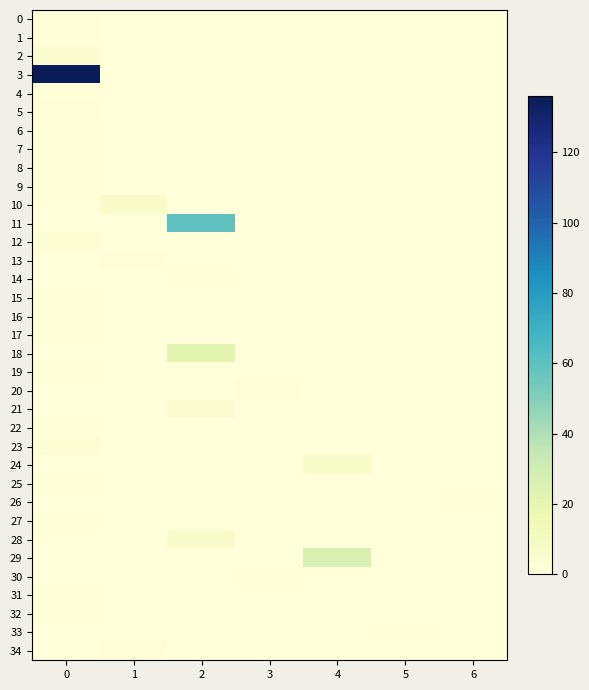

Reading right to left, transcribe all the data shown in this chart.

0: 6=0	5=0	4=0	3=0	2=0	1=0	0=2
1: 6=0	5=0	4=0	3=0	2=0	1=0	0=2
2: 6=0	5=0	4=0	3=0	2=0	1=0	0=4
3: 6=0	5=0	4=0	3=0	2=0	1=0	0=136
4: 6=0	5=0	4=0	3=0	2=0	1=0	0=1
5: 6=0	5=0	4=0	3=0	2=0	1=0	0=2
6: 6=0	5=0	4=0	3=0	2=0	1=0	0=1
7: 6=0	5=0	4=0	3=0	2=0	1=0	0=1
8: 6=0	5=0	4=0	3=0	2=0	1=0	0=1
9: 6=0	5=0	4=0	3=0	2=0	1=0	0=1
10: 6=0	5=0	4=0	3=0	2=0	1=7	0=0
11: 6=0	5=0	4=0	3=0	2=59	1=0	0=0
12: 6=0	5=0	4=0	3=0	2=0	1=0	0=3
13: 6=0	5=0	4=0	3=0	2=0	1=2	0=0
14: 6=0	5=0	4=0	3=0	2=1	1=0	0=0
15: 6=0	5=0	4=0	3=0	2=0	1=0	0=1
16: 6=0	5=0	4=0	3=0	2=0	1=0	0=1
17: 6=0	5=0	4=0	3=0	2=0	1=0	0=1
18: 6=0	5=0	4=0	3=0	2=21	1=0	0=0
19: 6=0	5=0	4=0	3=0	2=0	1=0	0=1
20: 6=0	5=0	4=0	3=2	2=0	1=0	0=0
21: 6=0	5=0	4=0	3=0	2=4	1=0	0=0
22: 6=0	5=0	4=0	3=0	2=0	1=0	0=1
23: 6=0	5=0	4=0	3=0	2=0	1=0	0=3
24: 6=0	5=0	4=7	3=0	2=0	1=0	0=0
25: 6=0	5=0	4=0	3=0	2=0	1=0	0=1
26: 6=1	5=0	4=0	3=0	2=0	1=0	0=0
27: 6=0	5=0	4=0	3=0	2=0	1=0	0=1
28: 6=0	5=0	4=0	3=0	2=6	1=0	0=0
29: 6=0	5=0	4=26	3=0	2=0	1=0	0=0
30: 6=0	5=0	4=0	3=1	2=0	1=0	0=0
31: 6=0	5=0	4=0	3=0	2=0	1=0	0=1
32: 6=0	5=0	4=0	3=0	2=0	1=0	0=1
33: 6=0	5=1	4=0	3=0	2=0	1=0	0=0
34: 6=0	5=0	4=0	3=0	2=0	1=2	0=0